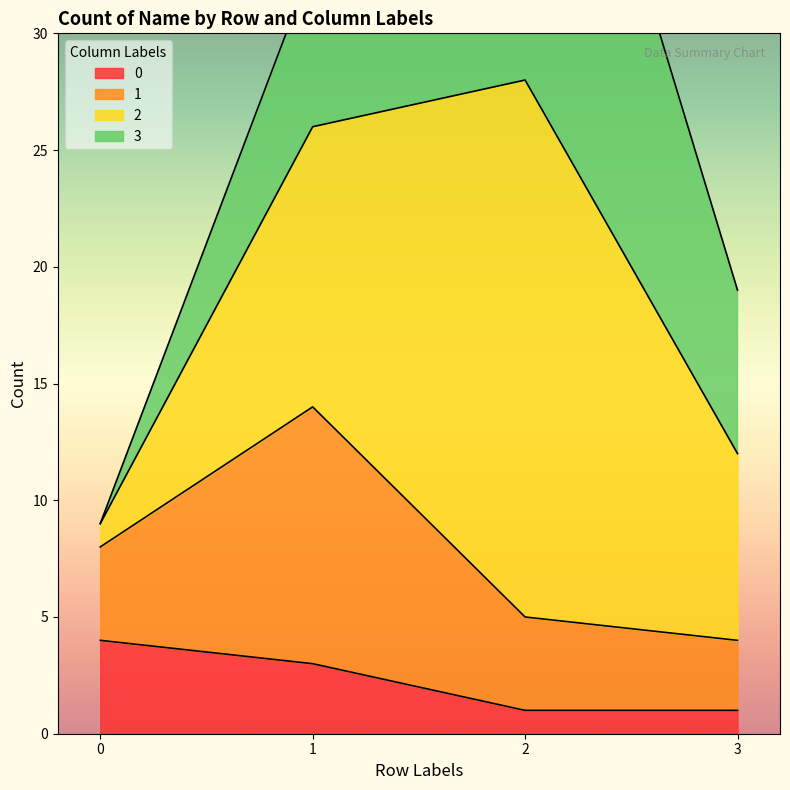

What is the value of the 0 point at the 4th from the left?

1